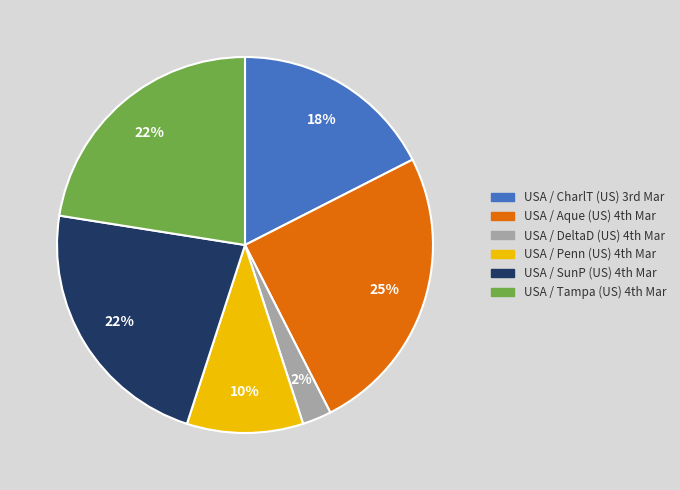

Which category has the biggest portion of the pie?

USA / Aque (US) 4th Mar